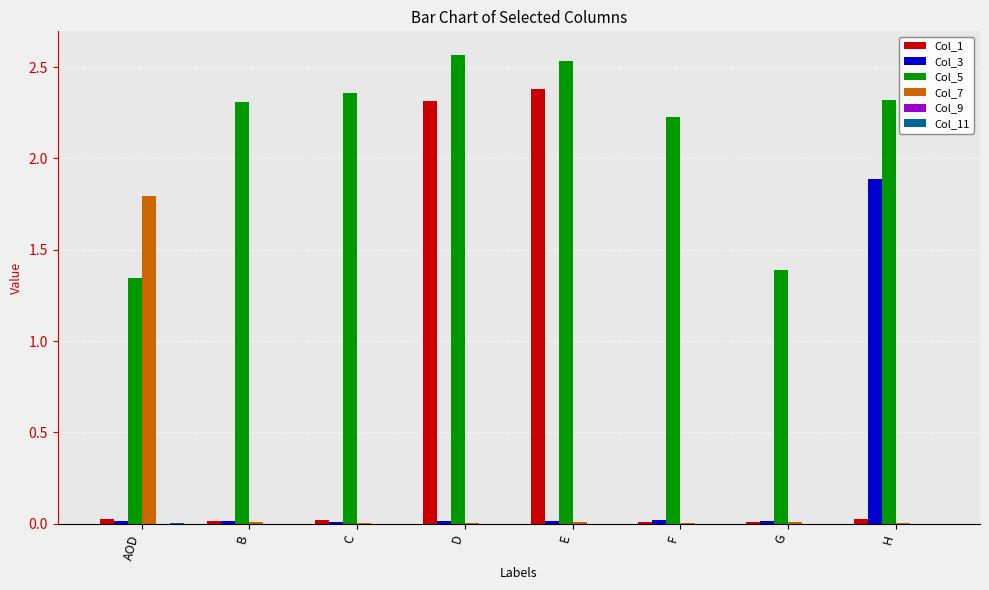

The Col_3 series shows 0.0 at F. True or false?

True